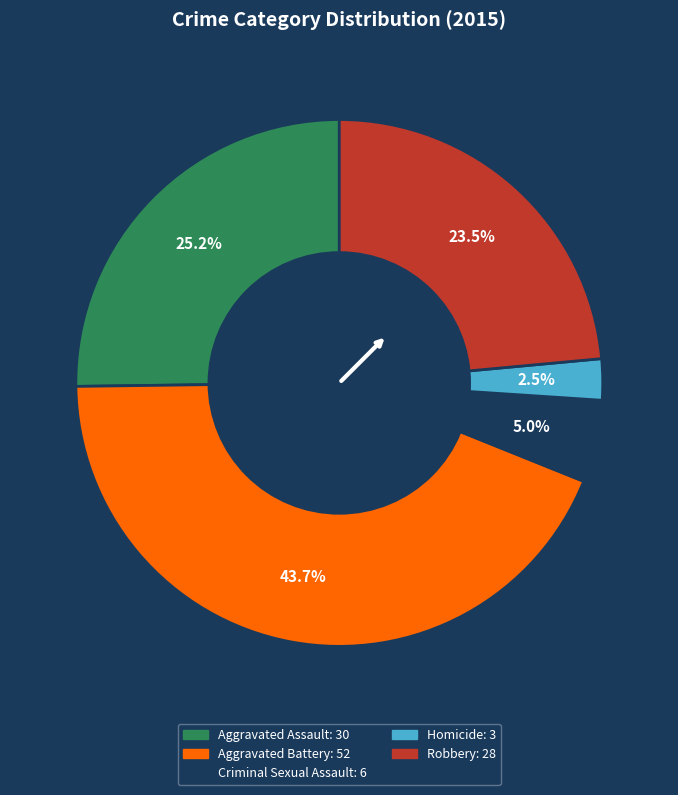

Is Aggravated Battery the majority of the pie?

No